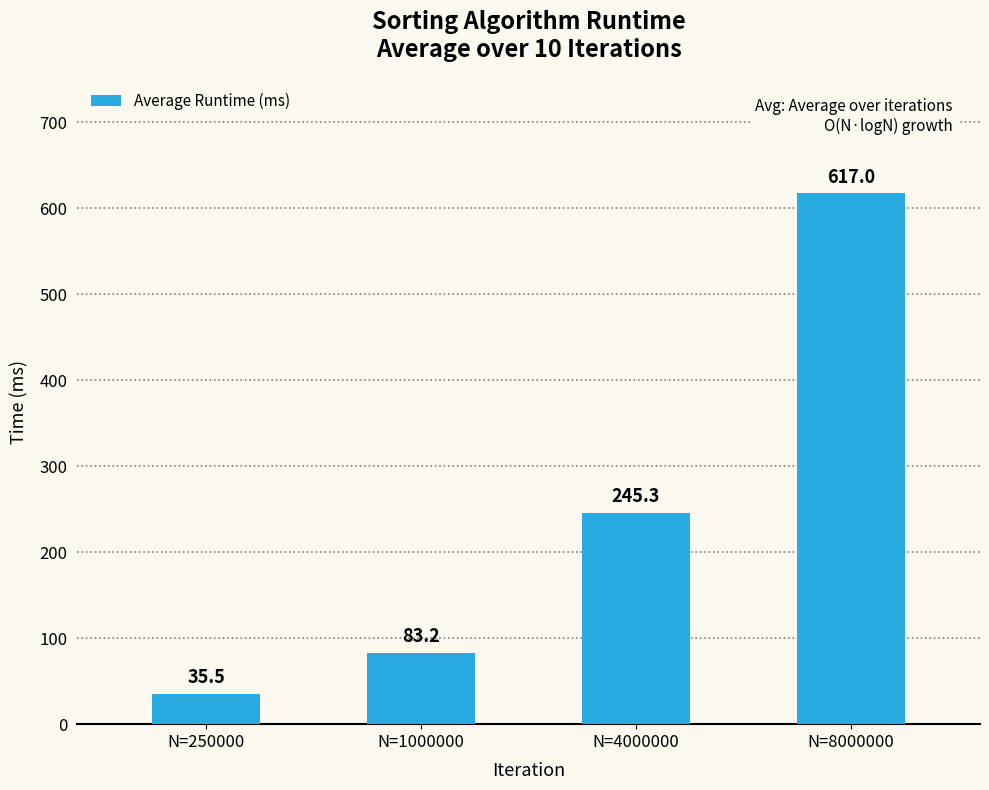

What is the ratio of the value at N=8000000 to the value at N=1000000?

7.4